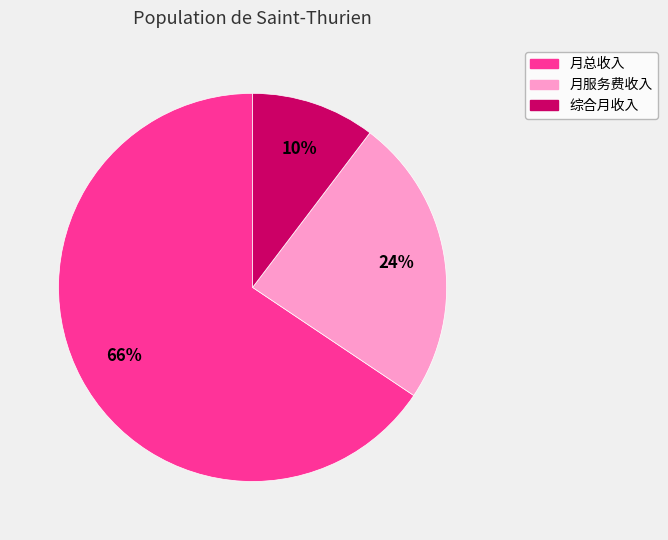

Combined, do 月服务费收入 and 月总收入 account for over 50%?

Yes